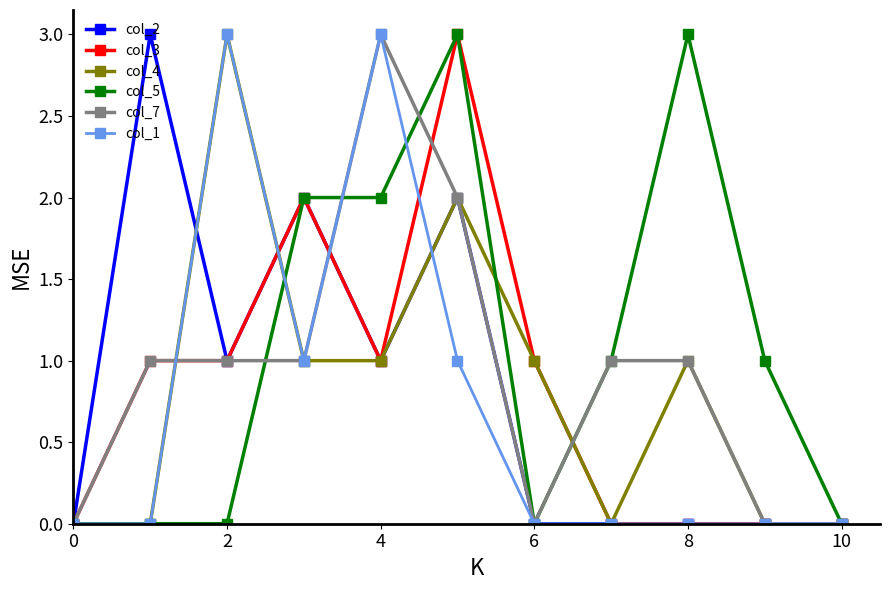

Does the chart display data point markers on the line(s)?

Yes